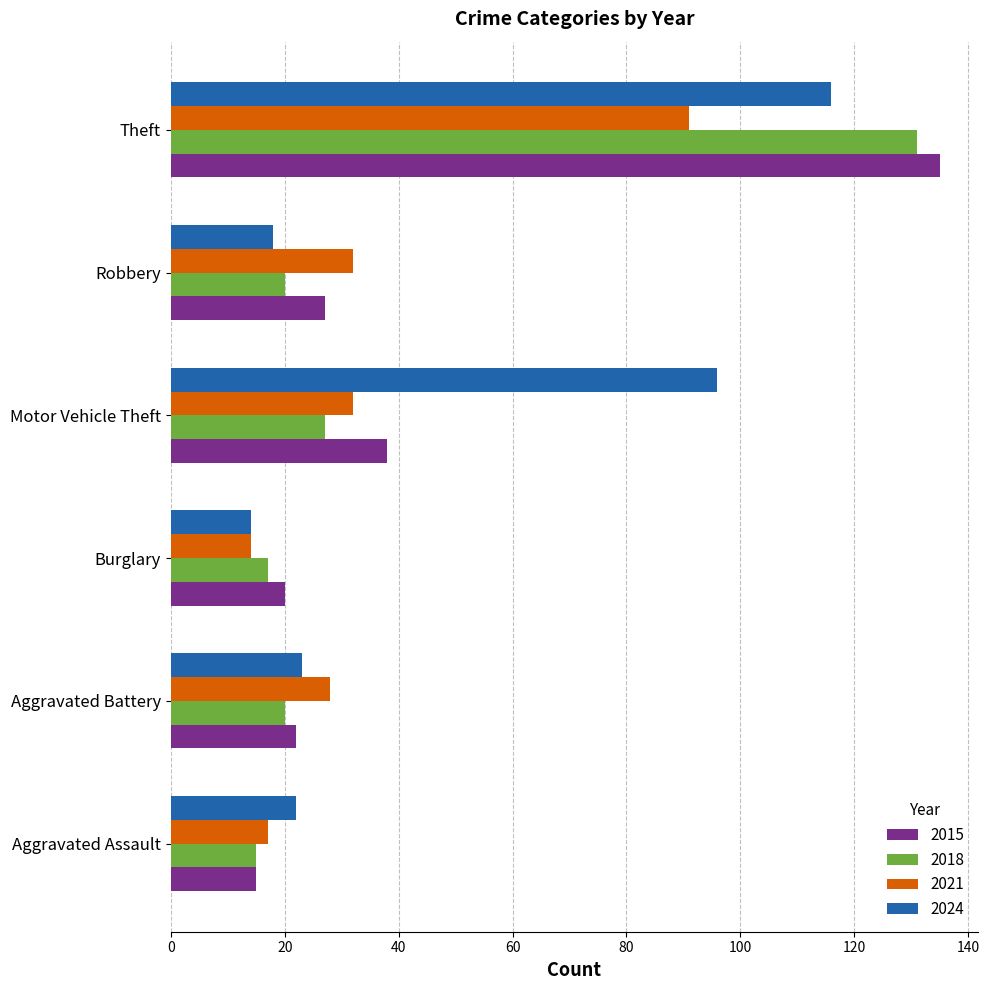

At how many categories does at least one series exceed 123?

1